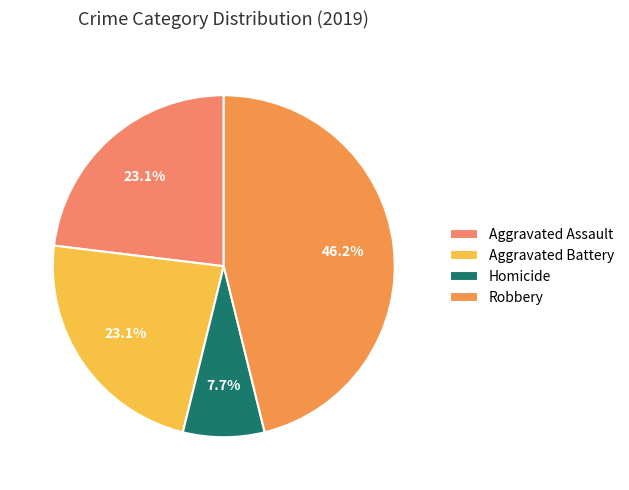

To the nearest percent, what is the combined percentage of Homicide and Aggravated Assault?

31%